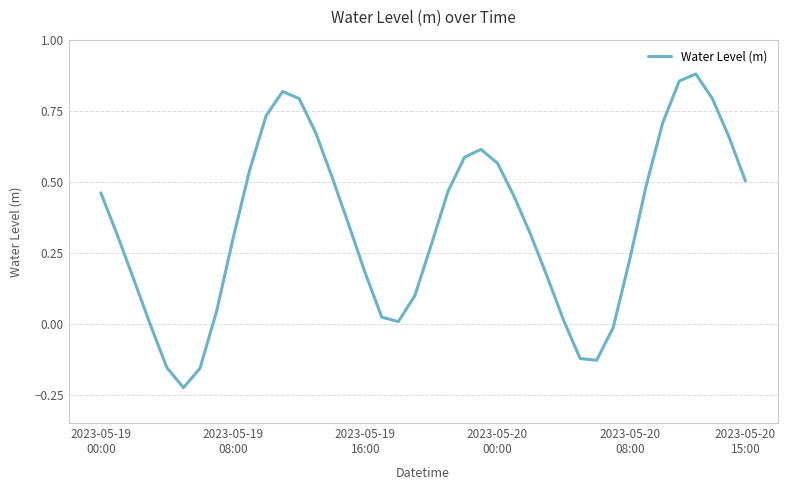

What is the smallest value displayed?

-0.2